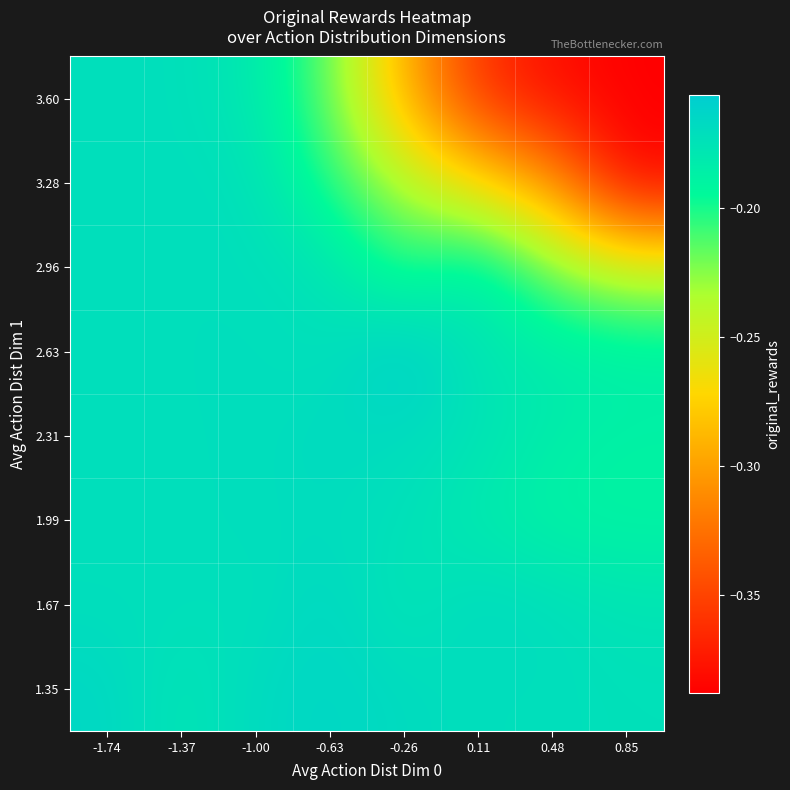

Which has a higher value, 0.48 or 0.11?

0.11